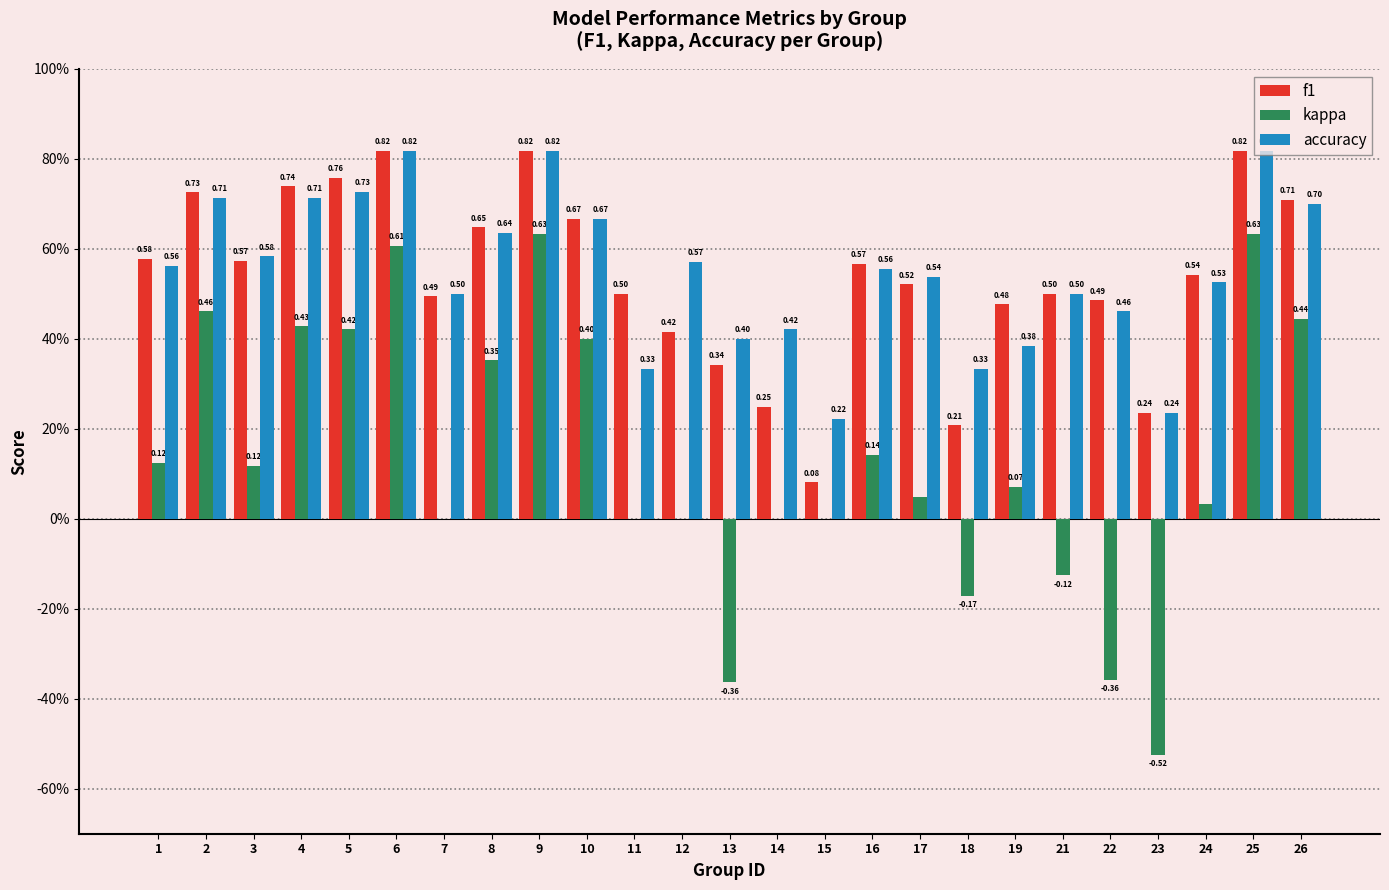

At which category does the chart reach its minimum across all series?

23